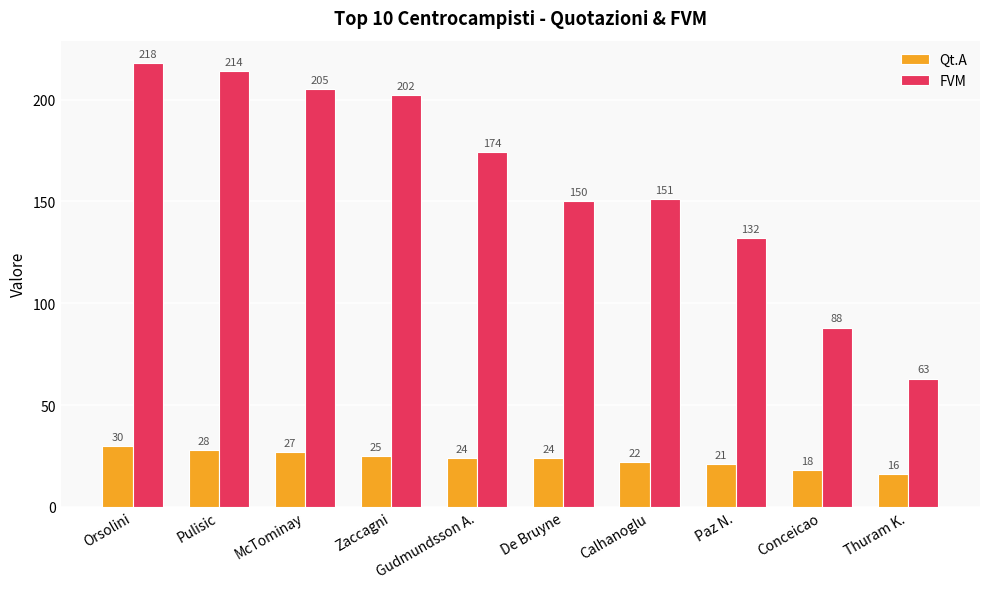

List the series in order of their peak value, highest first.

FVM, Qt.A